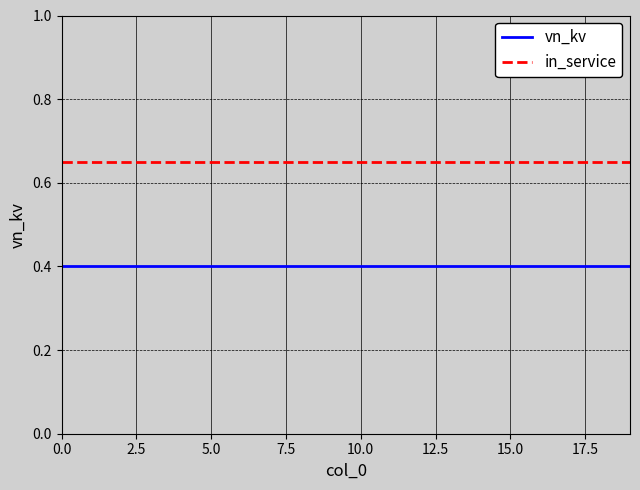

True or false: in_service and vn_kv cross at least once.

False